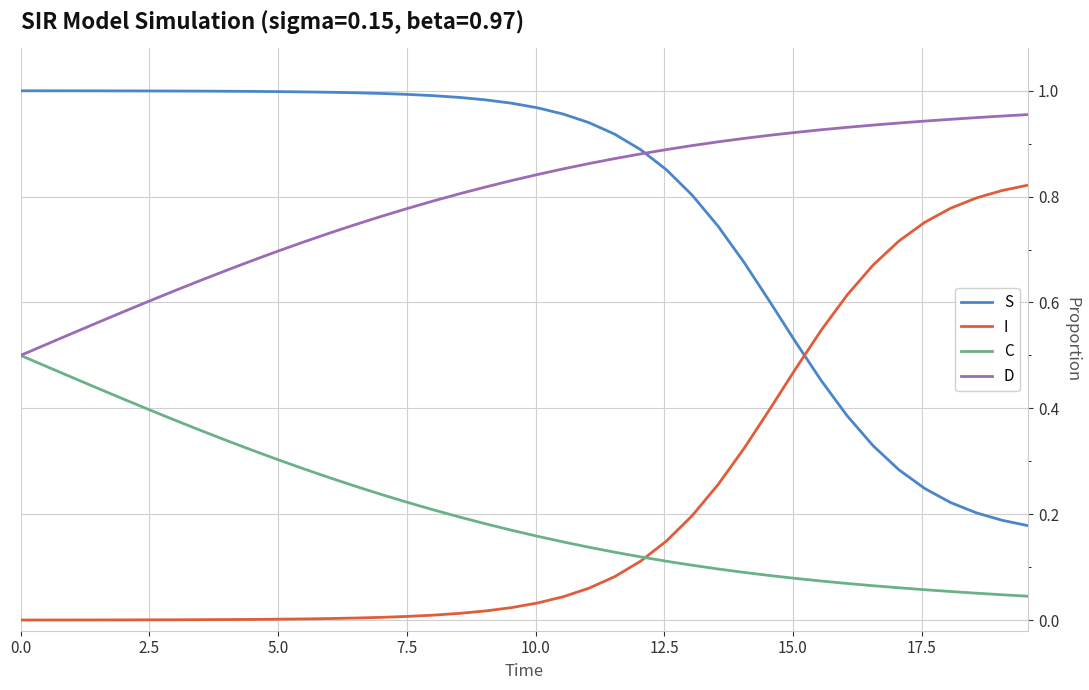

List the series in order of their peak value, lowest first.

C, I, D, S